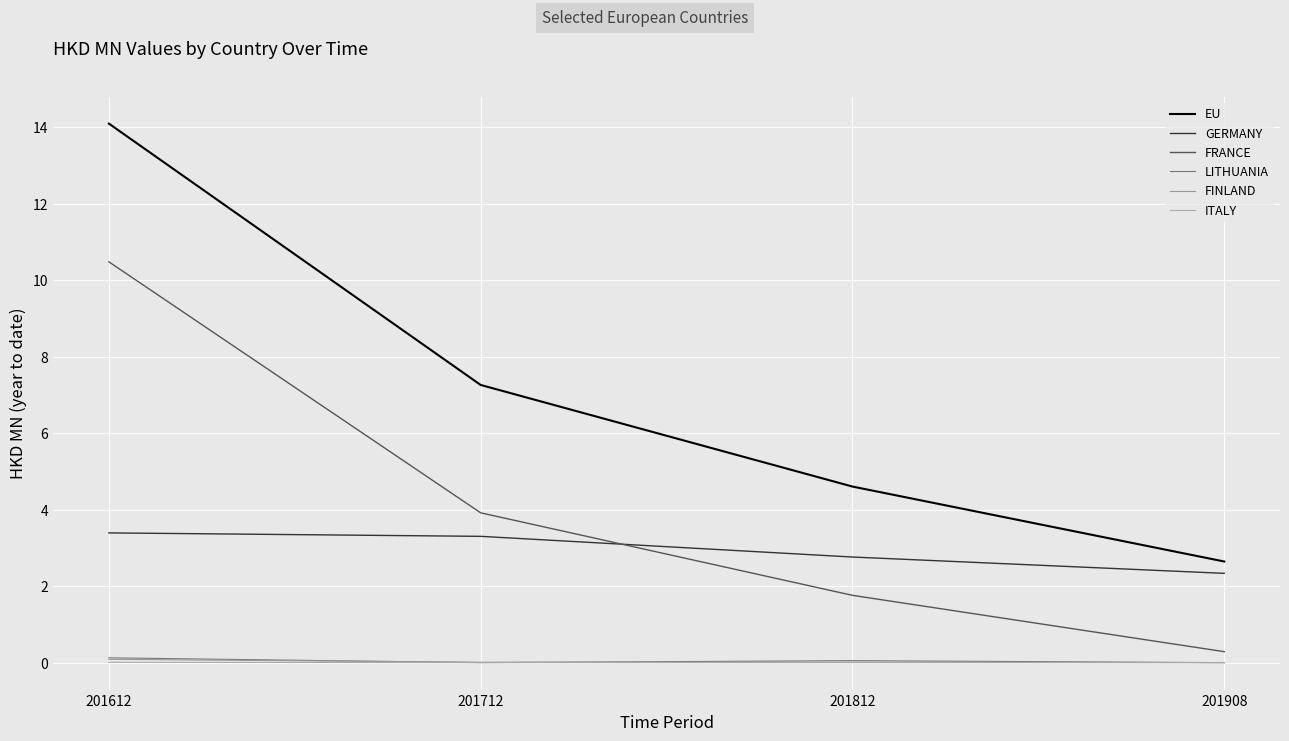

Reading left to right, transcribe all the data shown in this chart.

EU: 14.1	7.3	4.6	2.6
GERMANY: 3.4	3.3	2.8	2.3
FRANCE: 10.5	3.9	1.8	0.3
LITHUANIA: 0.1	0.0	0.1	0.0
FINLAND: 0.1	0.0	0.0	0.0
ITALY: 0.0	0.0	0.0	0.0